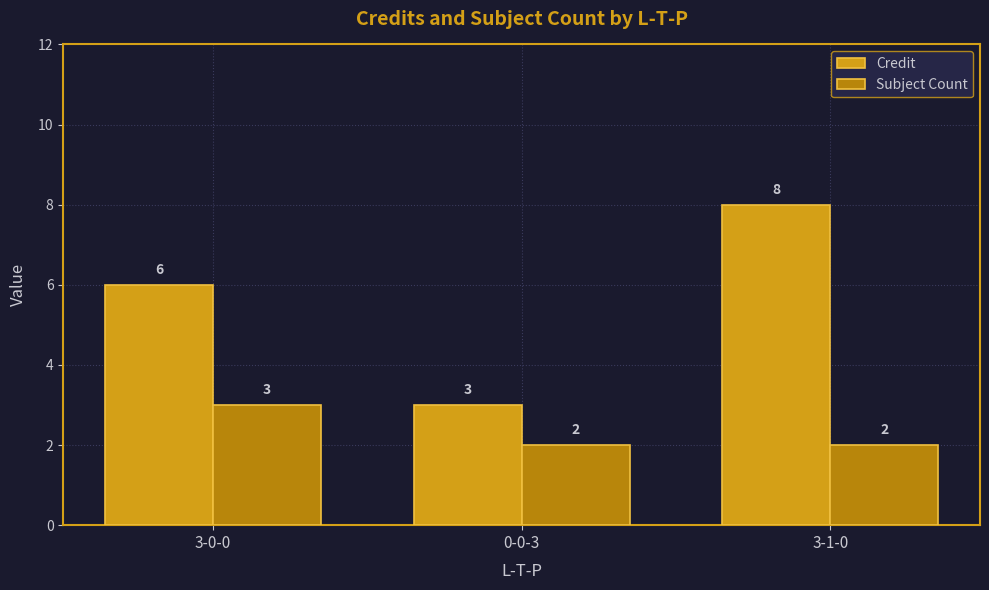

True or false: Credit has a value of 5 at 0-0-3.

False